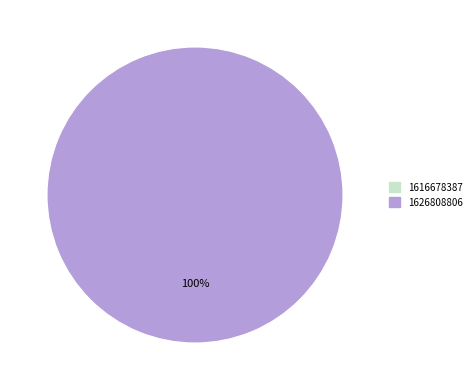

Is there a majority slice in this chart?

Yes